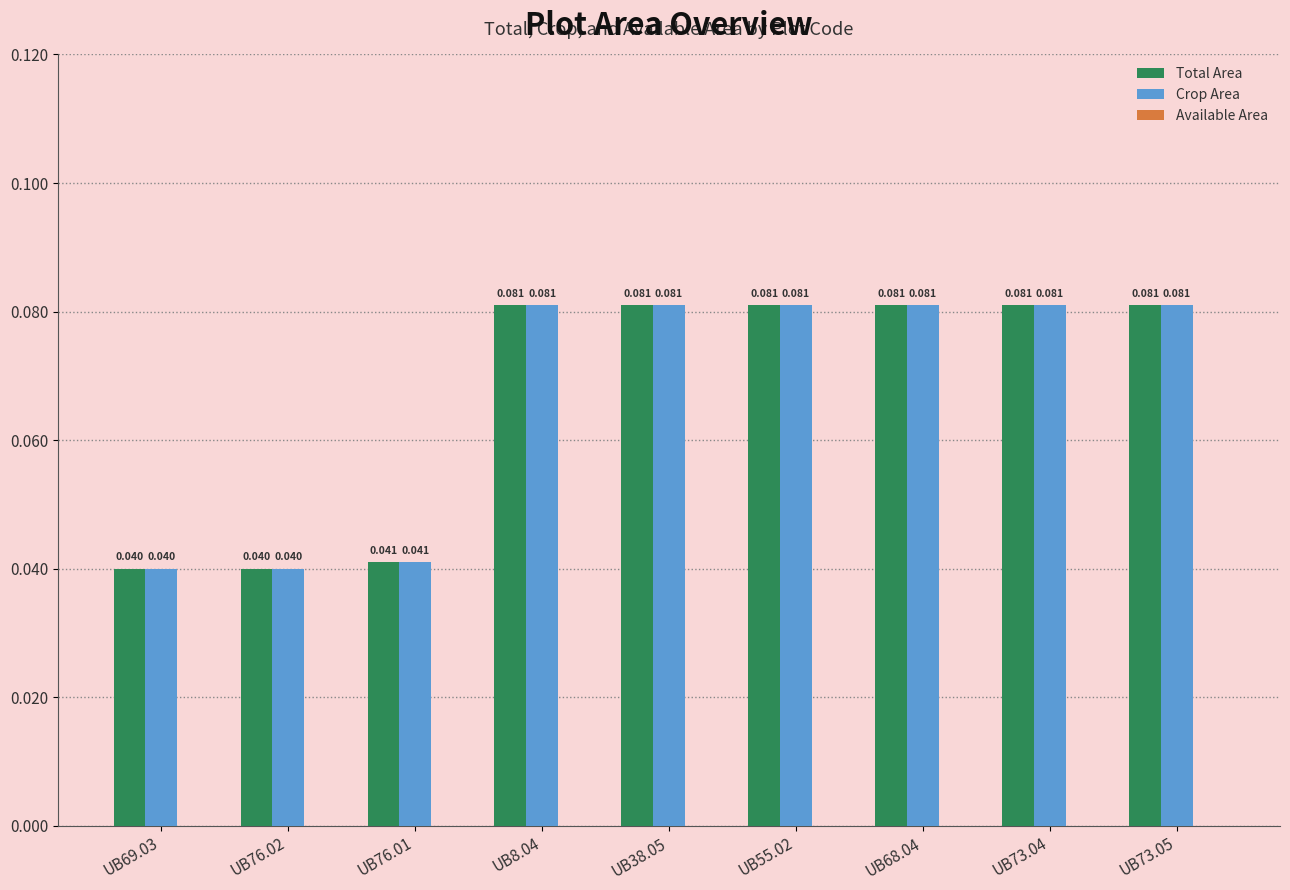

Count the number of data series in this chart.

2